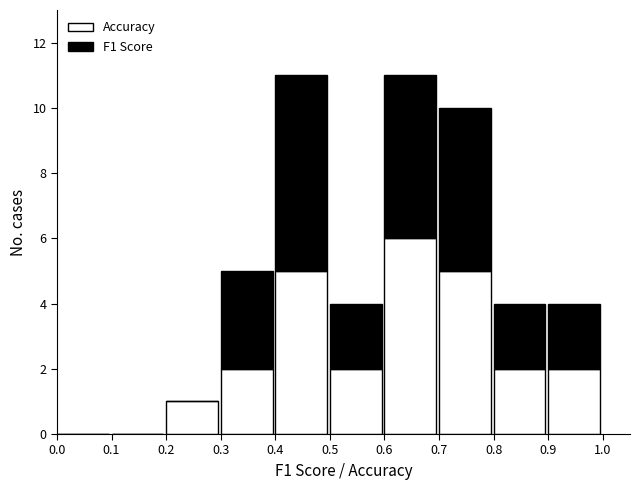

Reading left to right, transcribe the values for Accuracy.

0.0=0	0.1=0	0.2=1	0.3=2	0.4=5	0.5=2	0.6=6	0.7=5	0.8=2	0.9=2